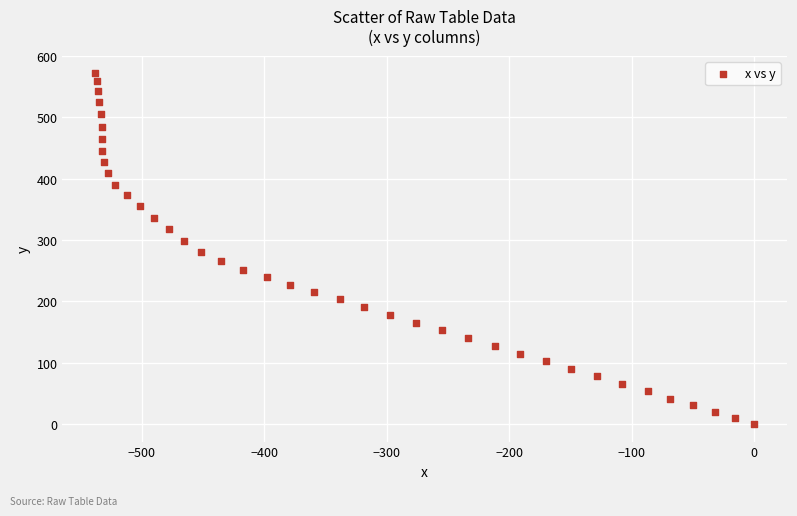

What is the range of X values (max minus min)?

537.7